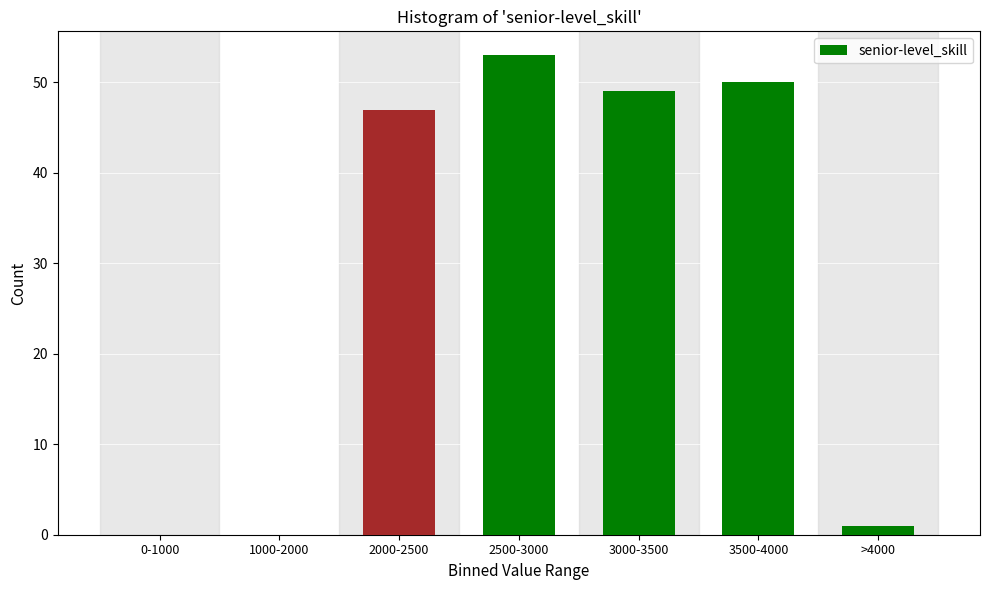

Reading right to left, list all the values displayed in this chart.

>4000=1	3500-4000=50	3000-3500=49	2500-3000=53	2000-2500=47	1000-2000=0	0-1000=0